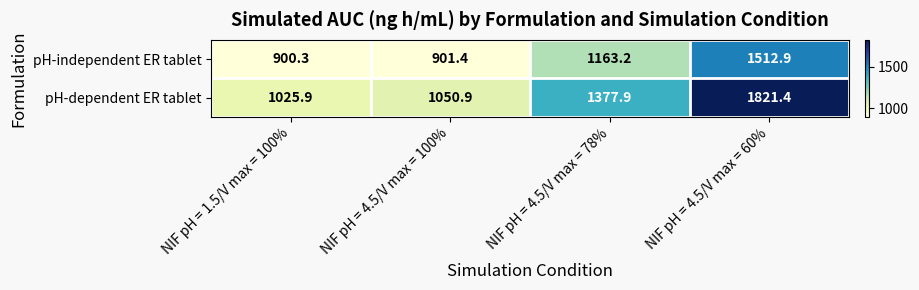

At which label is pH-independent ER tablet closest to 1206?

NIF pH = 4.5/V max = 78%